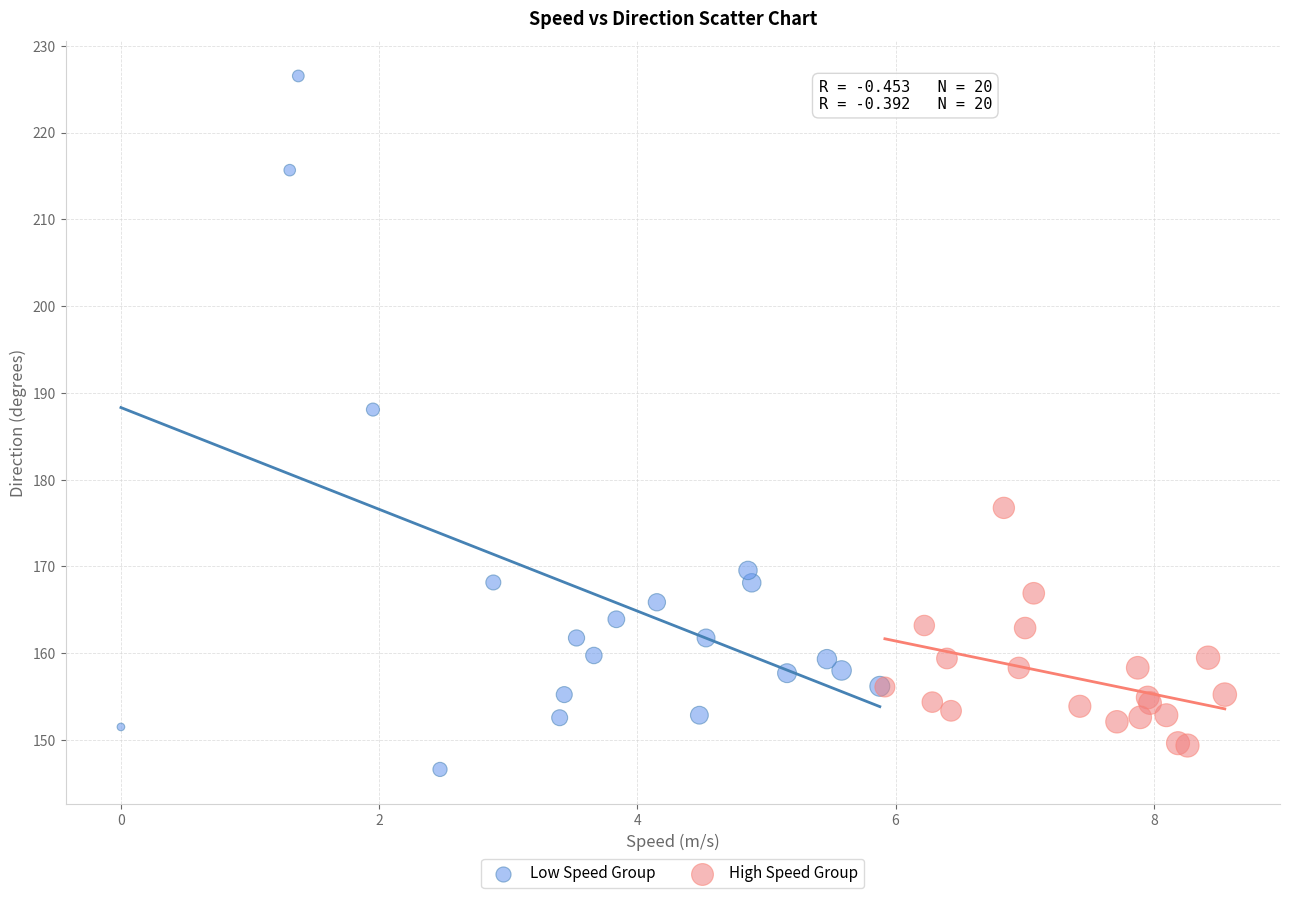

Which series has the largest Y range (max minus min)?

Low Speed Group